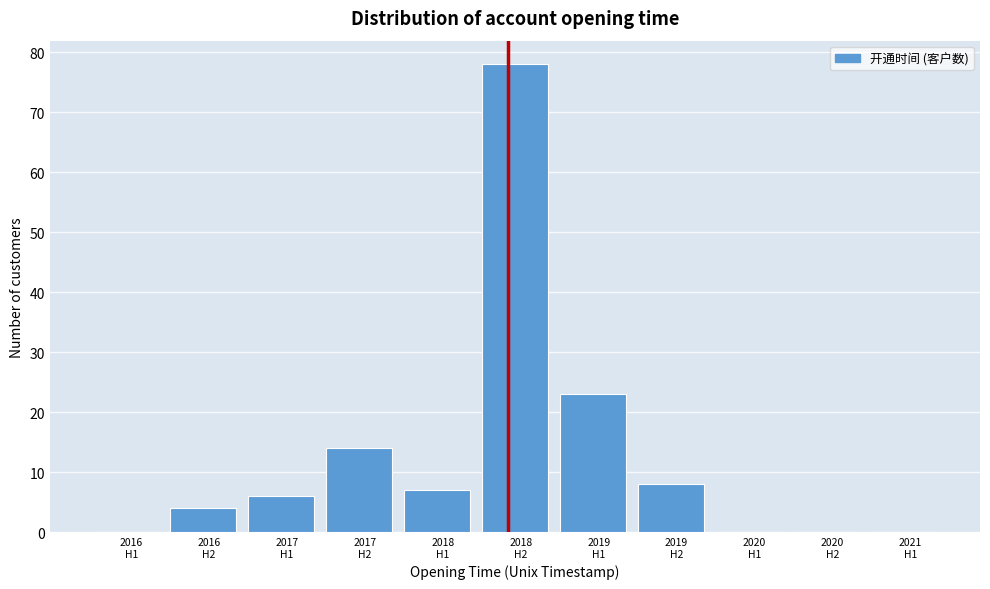

What is the maximum value shown in the chart?

78